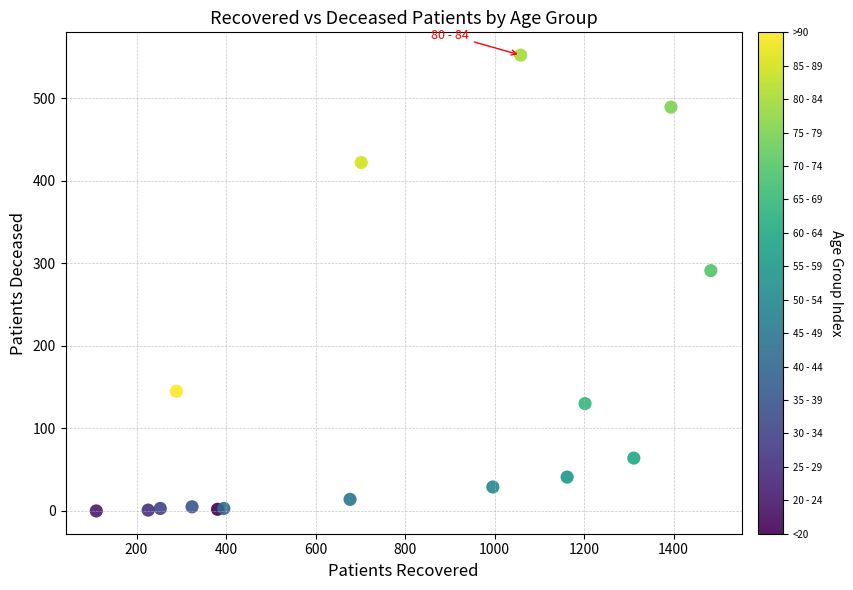

What Y value in the scatter plot is closest to 276?

291